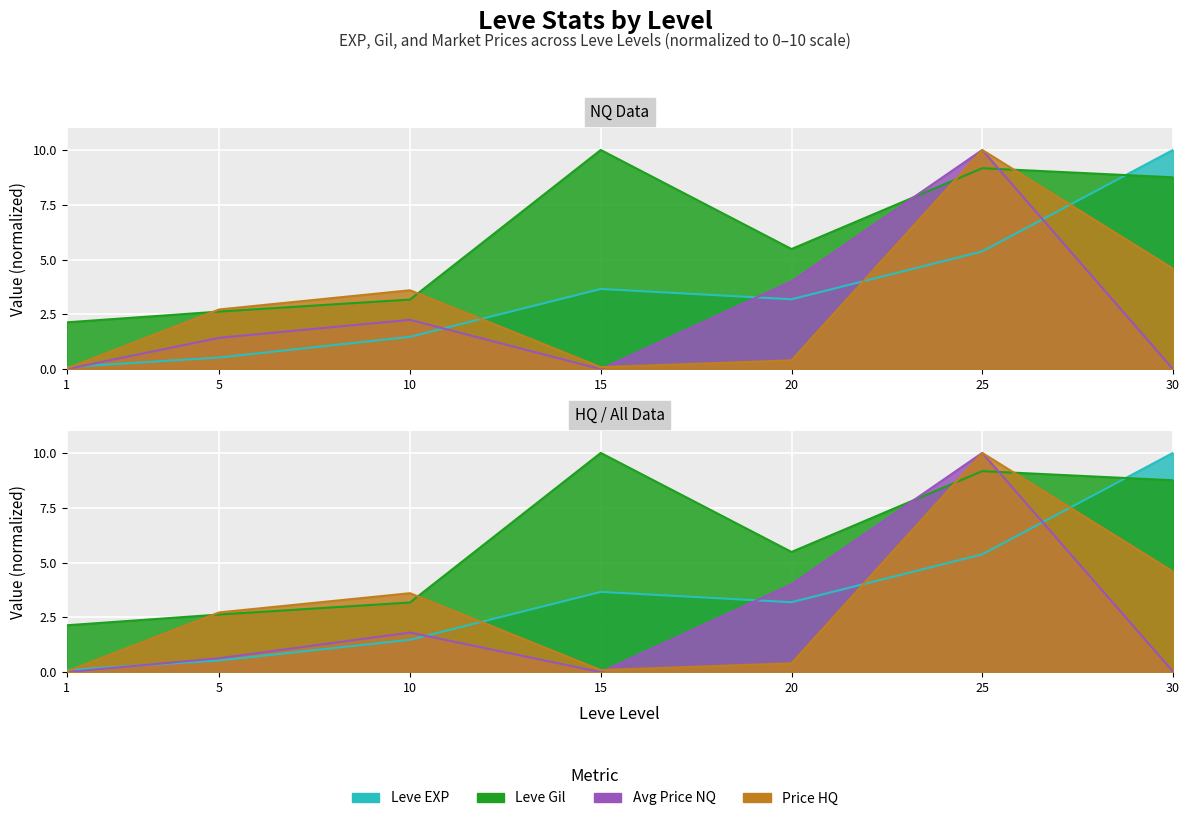

Reading left to right, extract all data points from this chart.

Leve EXP: 1=0.1	5=0.5	10=1.5	15=3.7	20=3.2	25=5.4	30=10.0
Leve Gil: 1=2.1	5=2.6	10=3.2	15=10.0	20=5.5	25=9.2	30=8.8
currentAveragePrice: 1=0.0	5=0.6	10=1.8	15=0.0	20=4.0	25=10.0	30=0.0
LevePriceHQ: 1=0.0	5=2.7	10=3.6	15=0.1	20=0.4	25=10.0	30=4.6
currentAveragePriceHQ: 1=0.0	5=2.7	10=3.6	15=0.1	20=0.4	25=10.0	30=4.6